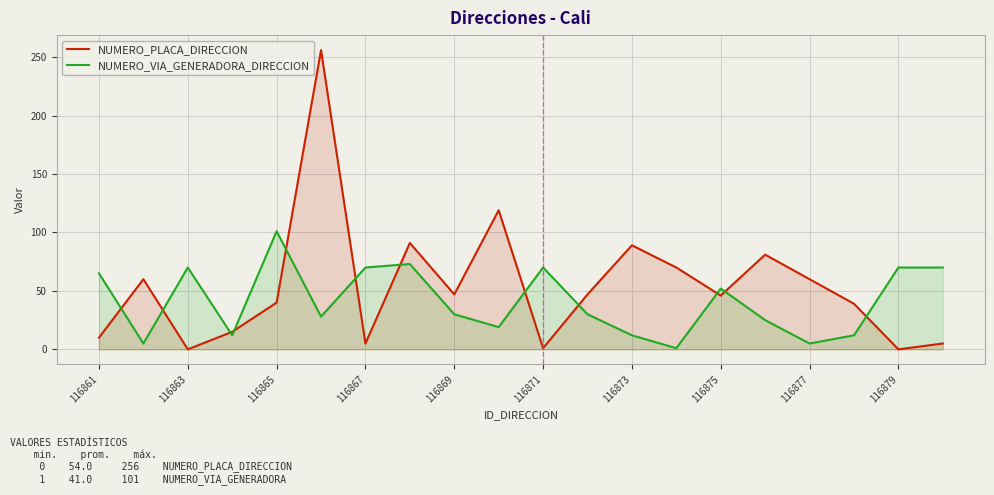

The value of NUMERO_VIA_GENERADORA_DIRECCION at 116873 is 91. True or false?

False